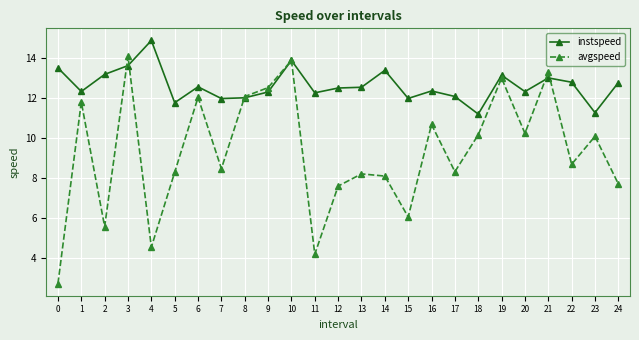

Which category has the highest value in the avgspeed series?

3